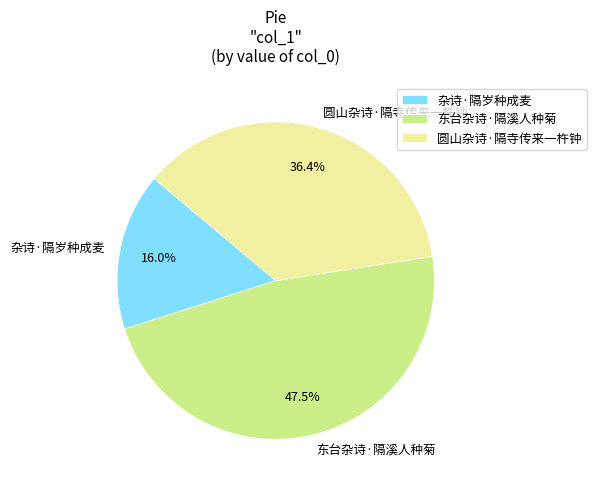

How many slices are in this pie chart?

3